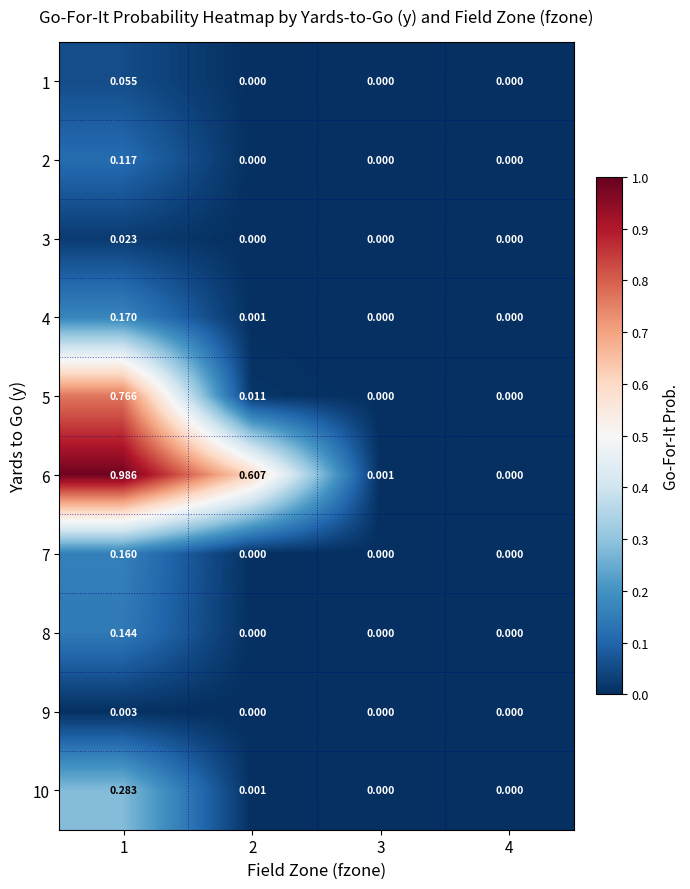

How many positive values does the 2 series have?

1